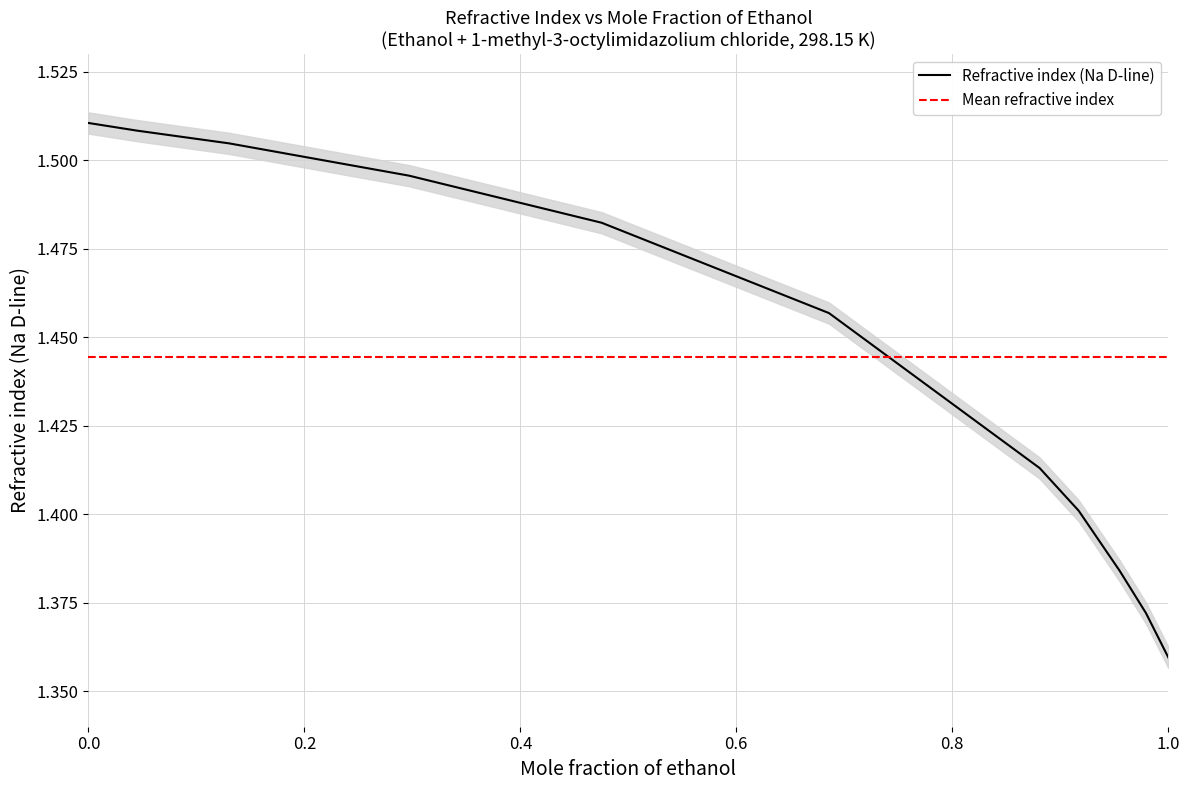

Where is Refractive index (Na D-line) nearest to the value 1?

1.0